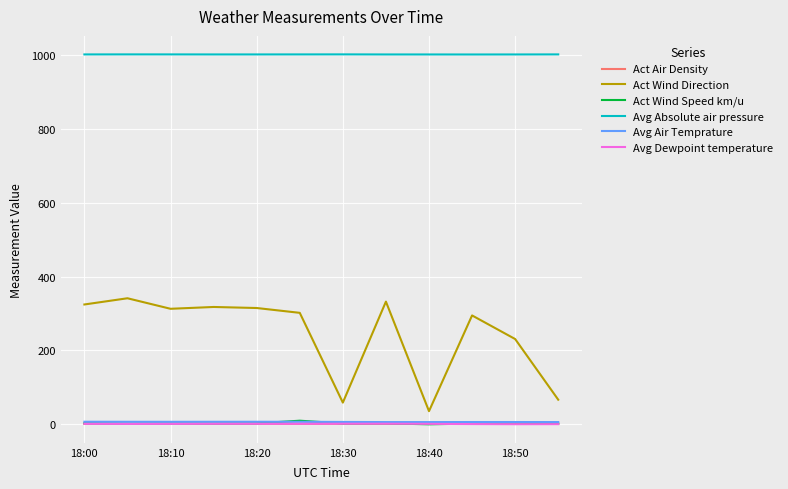

True or false: Act Wind Direction has more than 1 points higher than both neighbors.

True